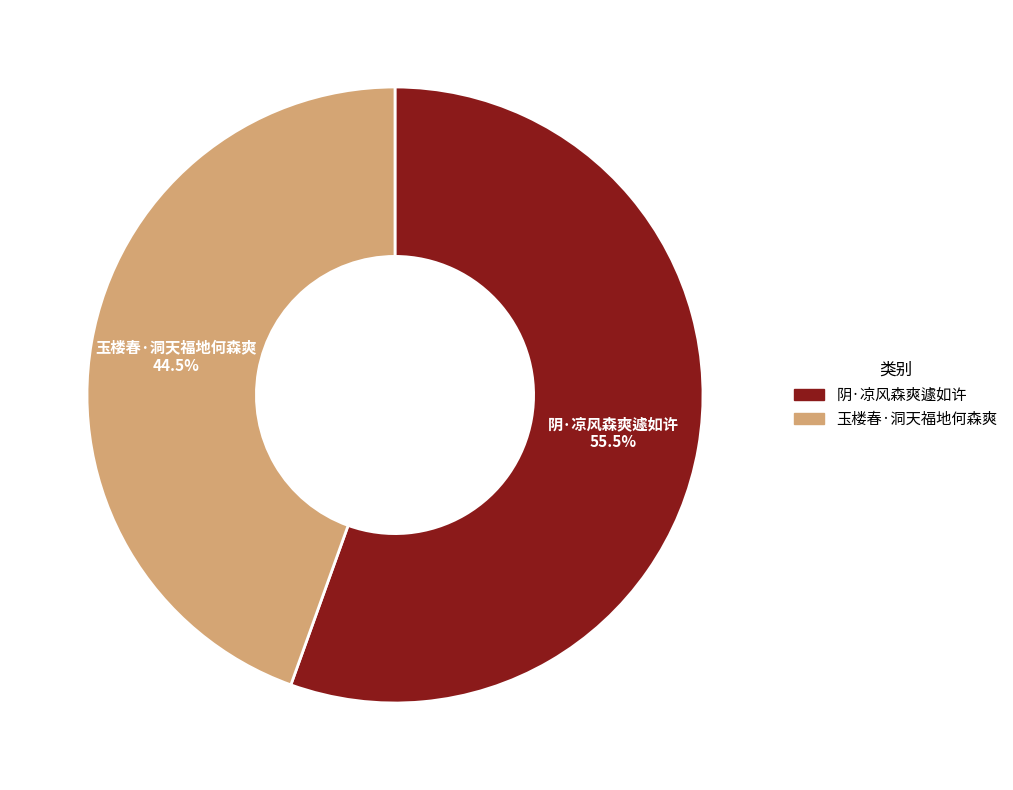

Which slice is the largest?

阴·凉风森爽遽如许